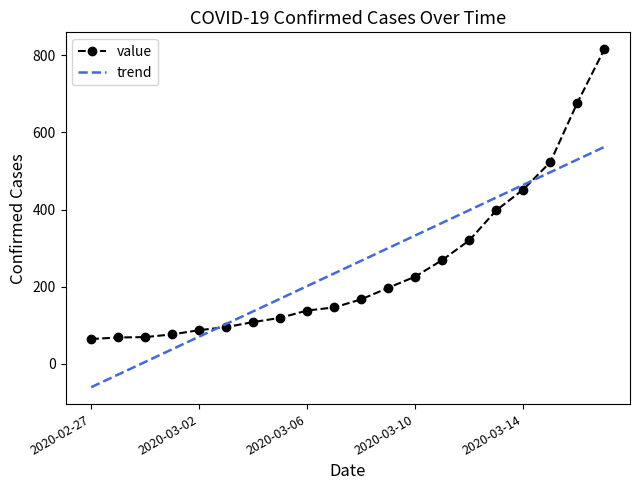

Rank the series by their maximum value, from highest to lowest.

value, trend